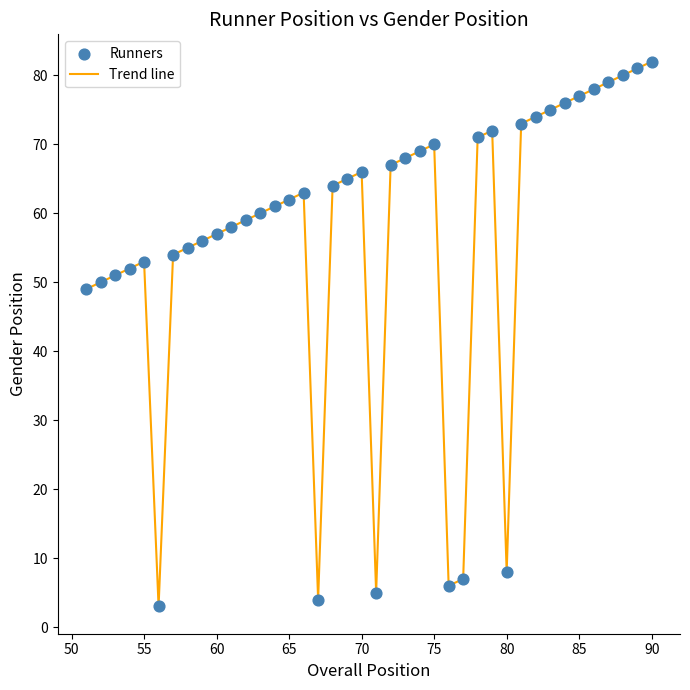

What is the greatest value displayed?

82